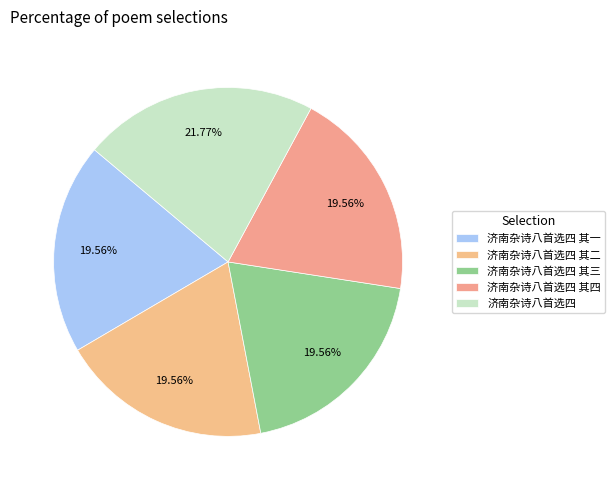

Is it true that 济南杂诗八首选四 其四 is 30% of the pie?

False